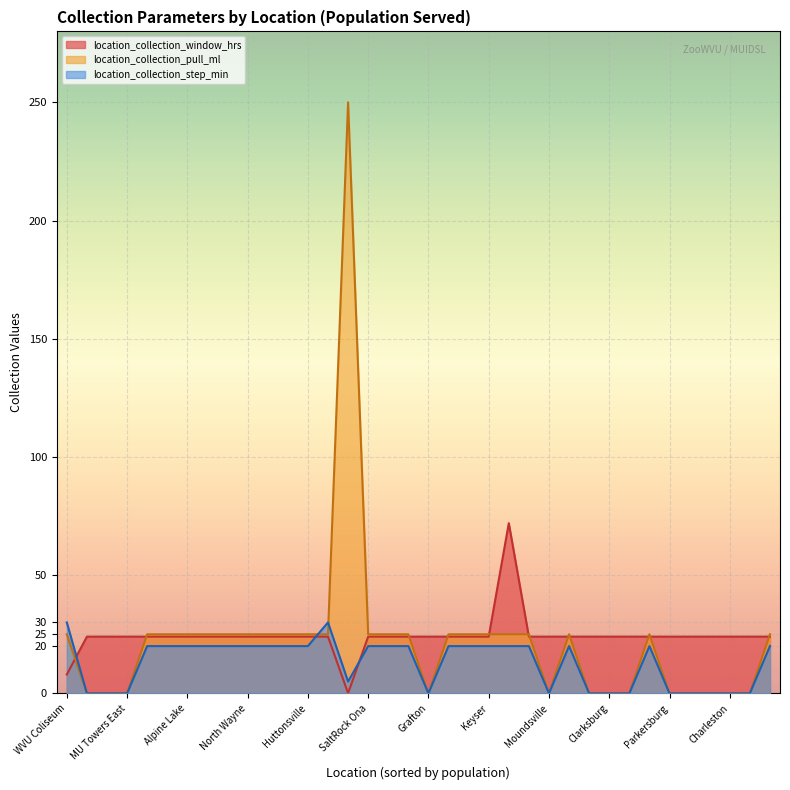

Which category has the lowest value across all series?

Charleston